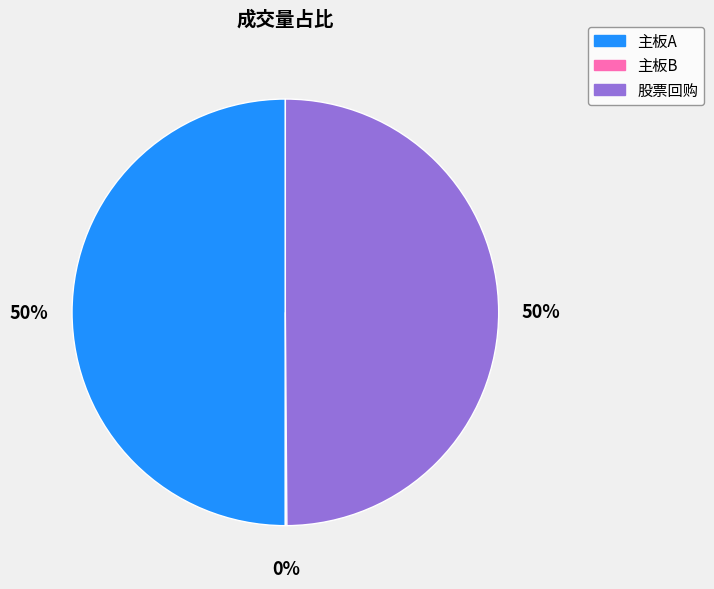

What percentage is the 股票回购 slice, to the nearest percent?

50%